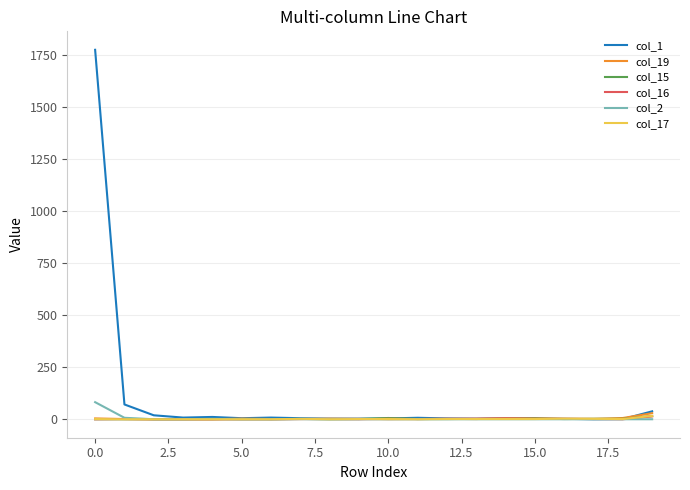

Which series has the largest total across all categories?

col_1